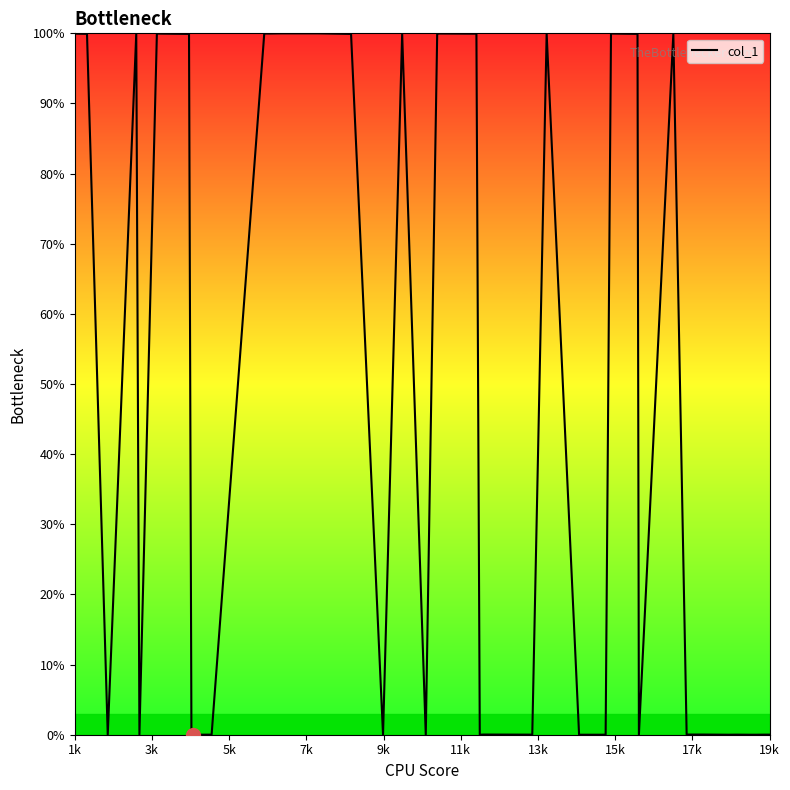

What is the difference between the maximum and minimum values?

100.0